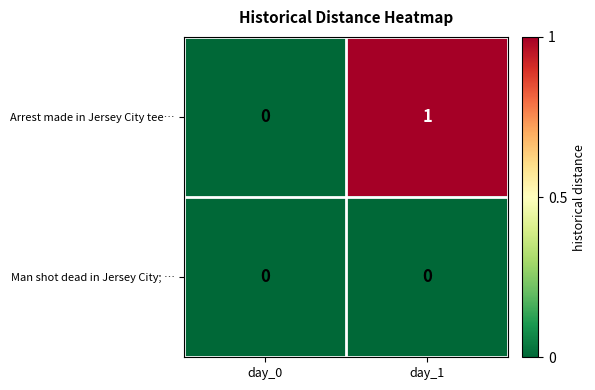

The value of Man shot dead in Jersey City; … at day_1 is 0. True or false?

True